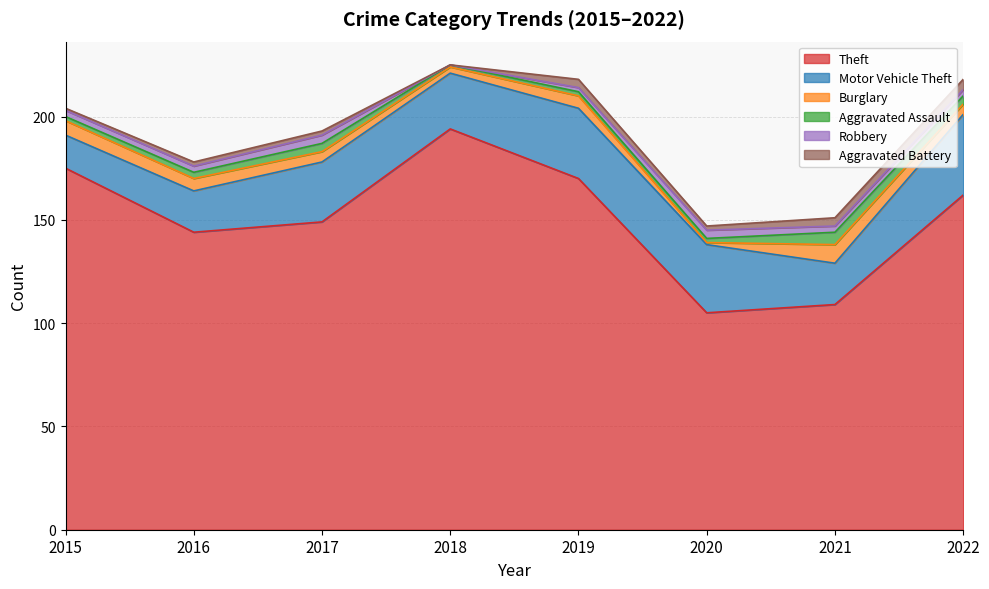

How many times do Aggravated Assault and Robbery cross each other?

1